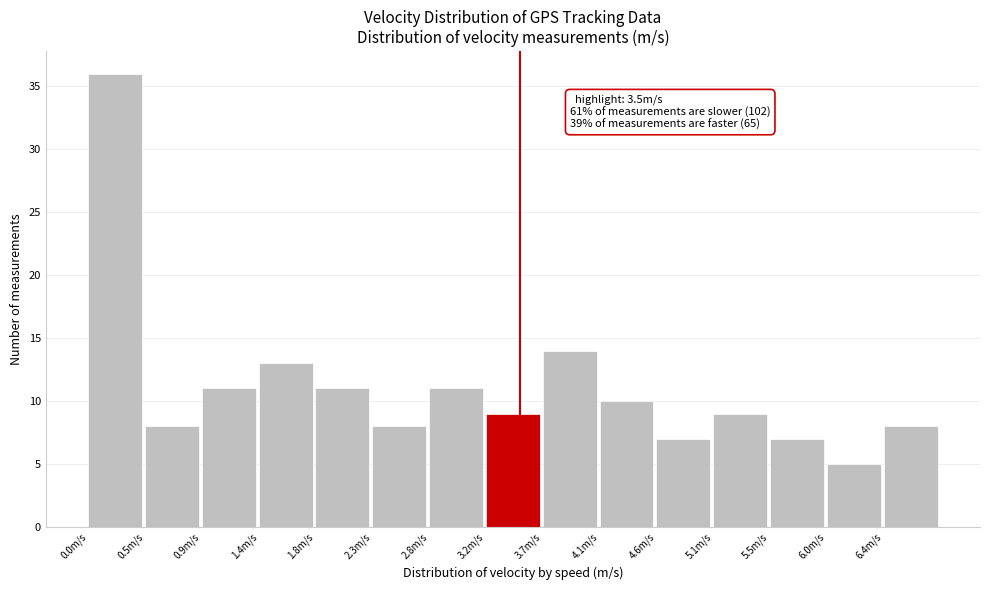

Which range on the x-axis has the tallest bar?

0.00 to 0.46